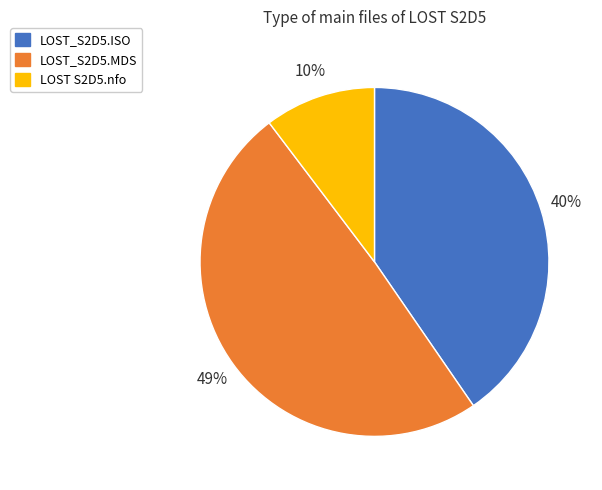

To the nearest percent, what percentage of the pie is LOST_S2D5.MDS?

49%